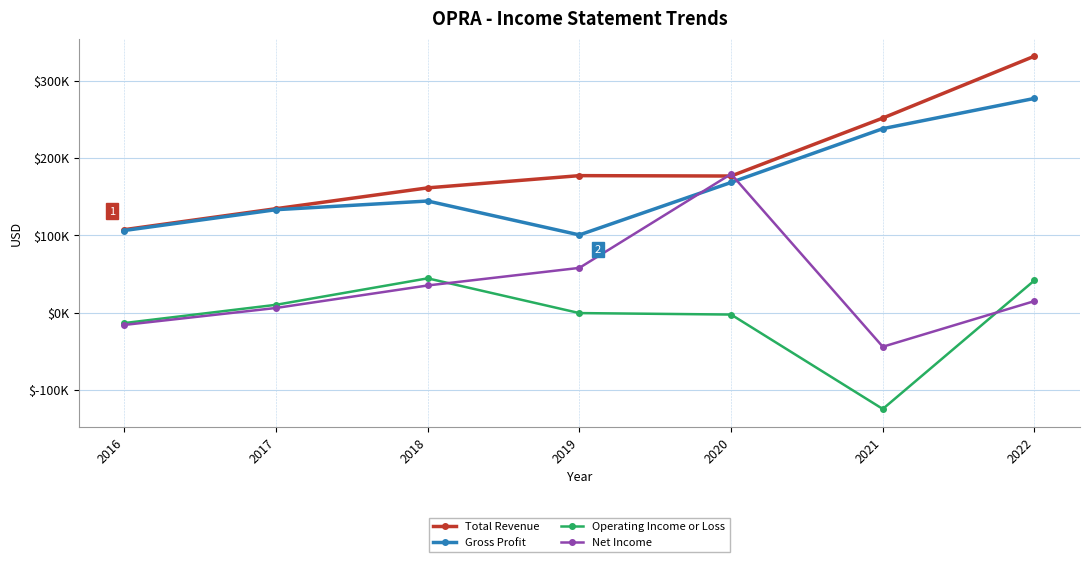

Does the chart have visible grid lines?

Yes